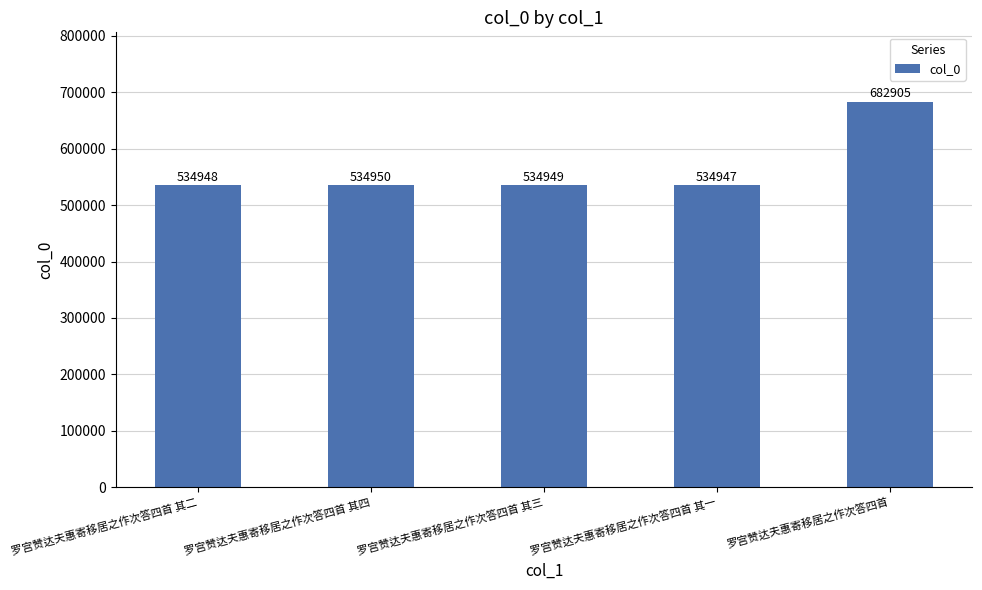

Reading left to right, list all the values displayed in this chart.

罗宫赞达夫惠寄移居之作次答四首 其二=534948	罗宫赞达夫惠寄移居之作次答四首 其四=534950	罗宫赞达夫惠寄移居之作次答四首 其三=534949	罗宫赞达夫惠寄移居之作次答四首 其一=534947	罗宫赞达夫惠寄移居之作次答四首=682905